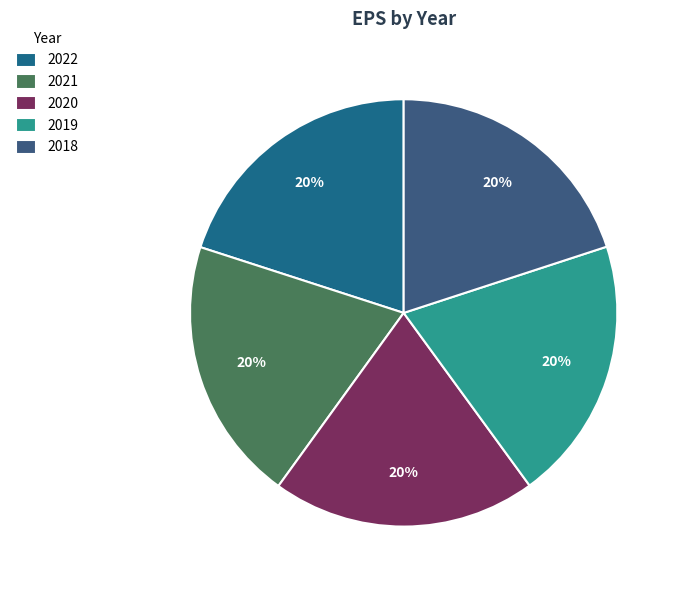

Do 2021 and 2020 together represent more than half of the pie?

No